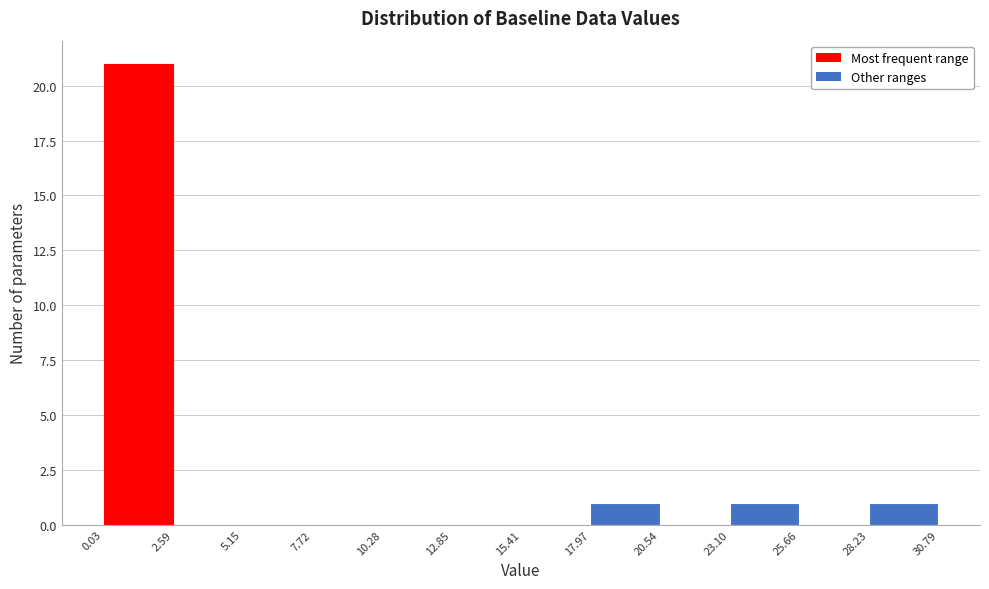

Which range on the x-axis has the tallest bar?

0.03 to 2.59